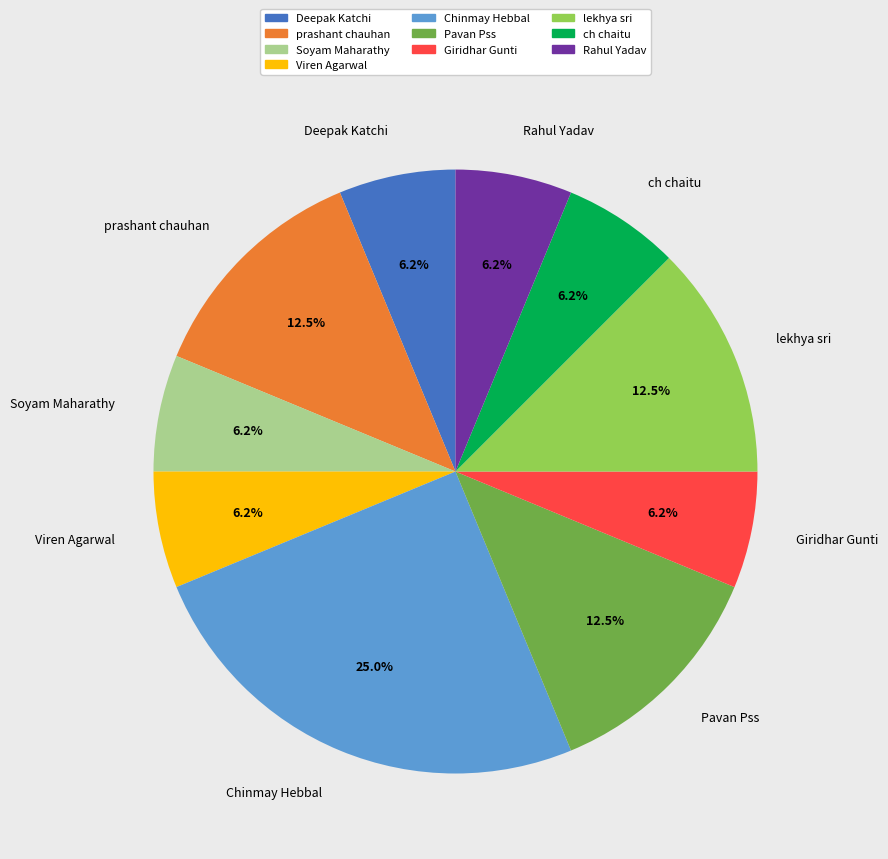

Is there any slice that represents more than half of the pie?

No